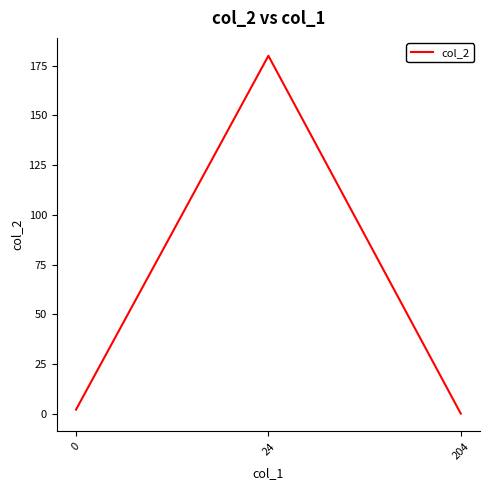

How many positive values are there?

2